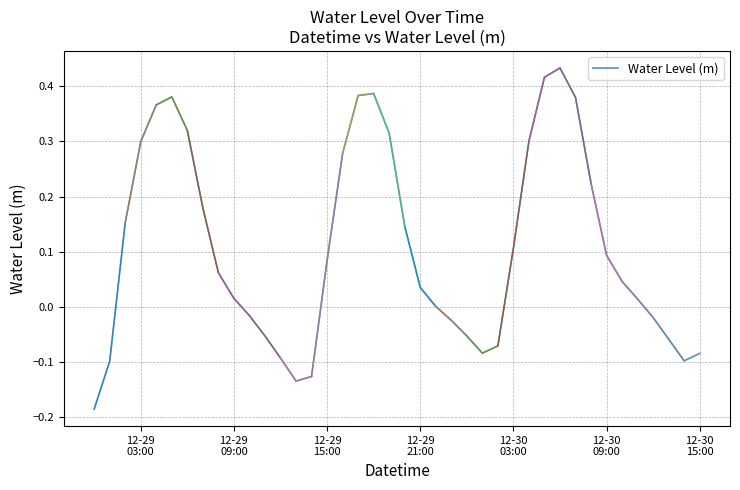

Reading left to right, transcribe all the data shown in this chart.

-0.2	-0.1	0.2	0.3	0.4	0.4	0.3	0.2	0.1	0.0	-0.0	-0.1	-0.1	-0.1	-0.1	0.1	0.3	0.4	0.4	0.3	0.1	0.0	0.0	-0.0	-0.1	-0.1	-0.1	0.1	0.3	0.4	0.4	0.4	0.2	0.1	0.0	0.0	-0.0	-0.1	-0.1	-0.1